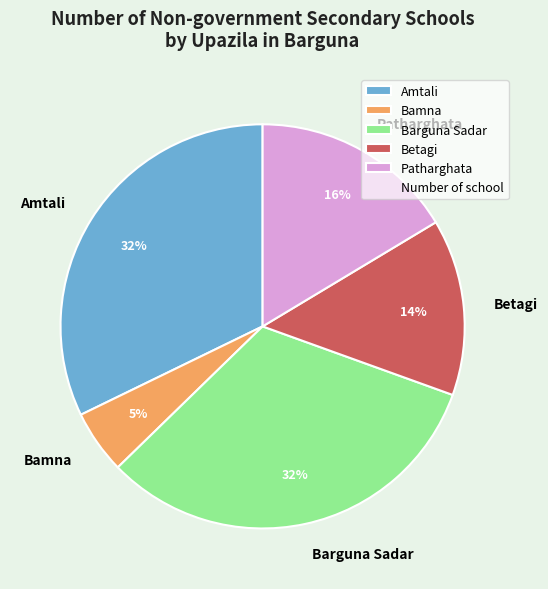

Is it true that Barguna Sadar is 32% of the pie?

True